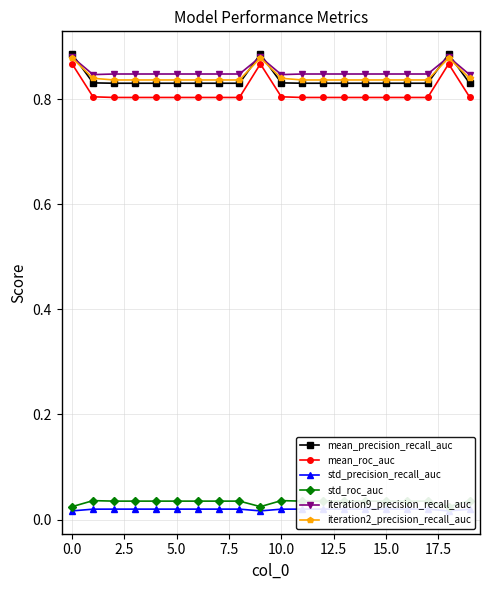

What are all the series names shown in the legend?

mean_precision_recall_auc, mean_roc_auc, std_precision_recall_auc, std_roc_auc, iteration9_precision_recall_auc, iteration2_precision_recall_auc